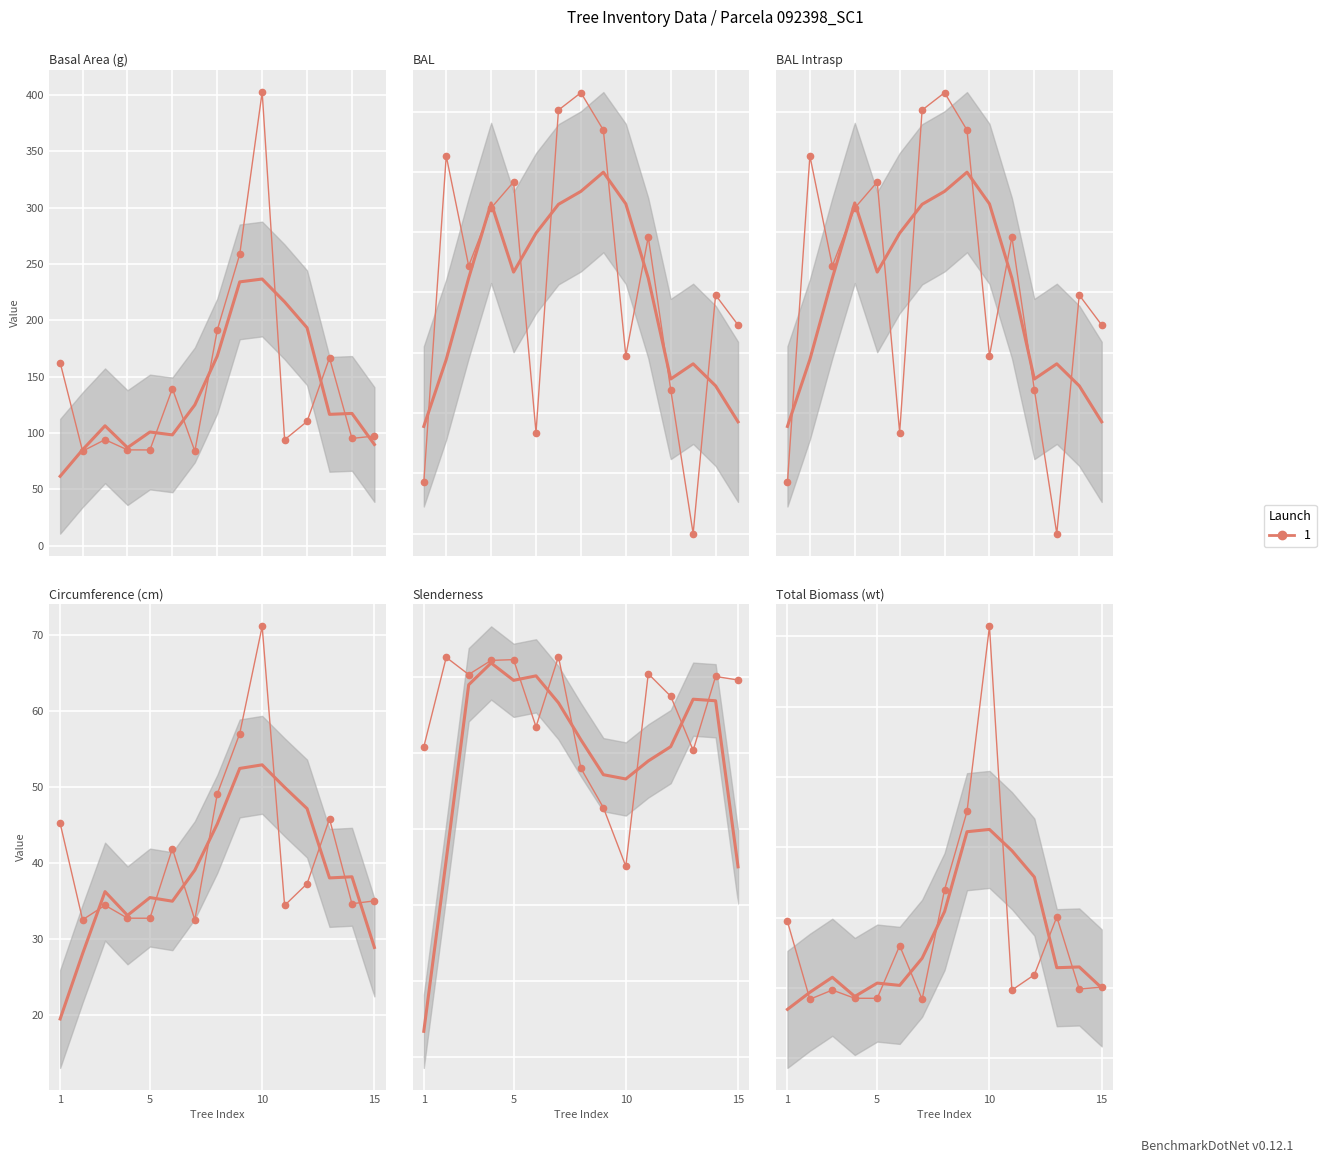

How many data points in bal_intrasp are above 11?

8